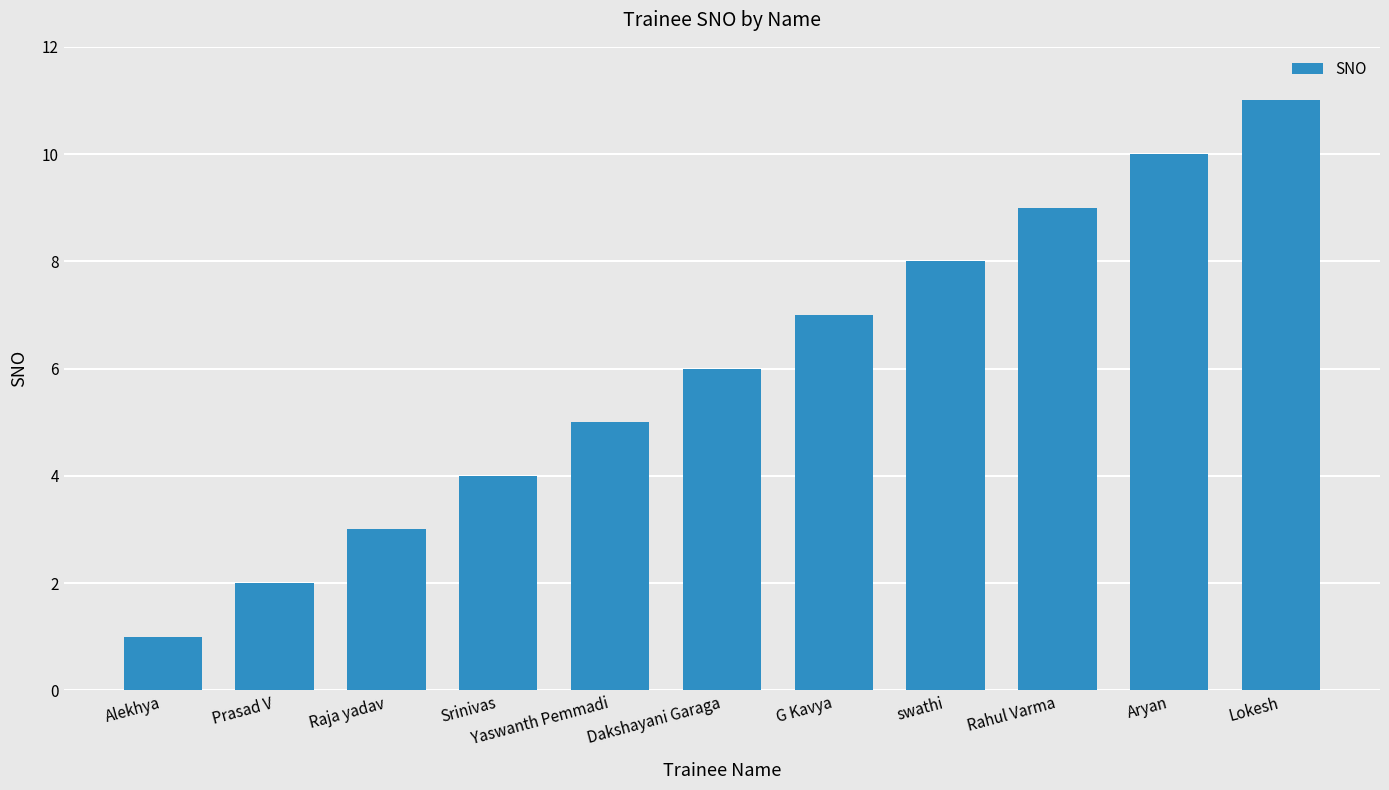

What is the label of the 2nd bar from the right?

Aryan